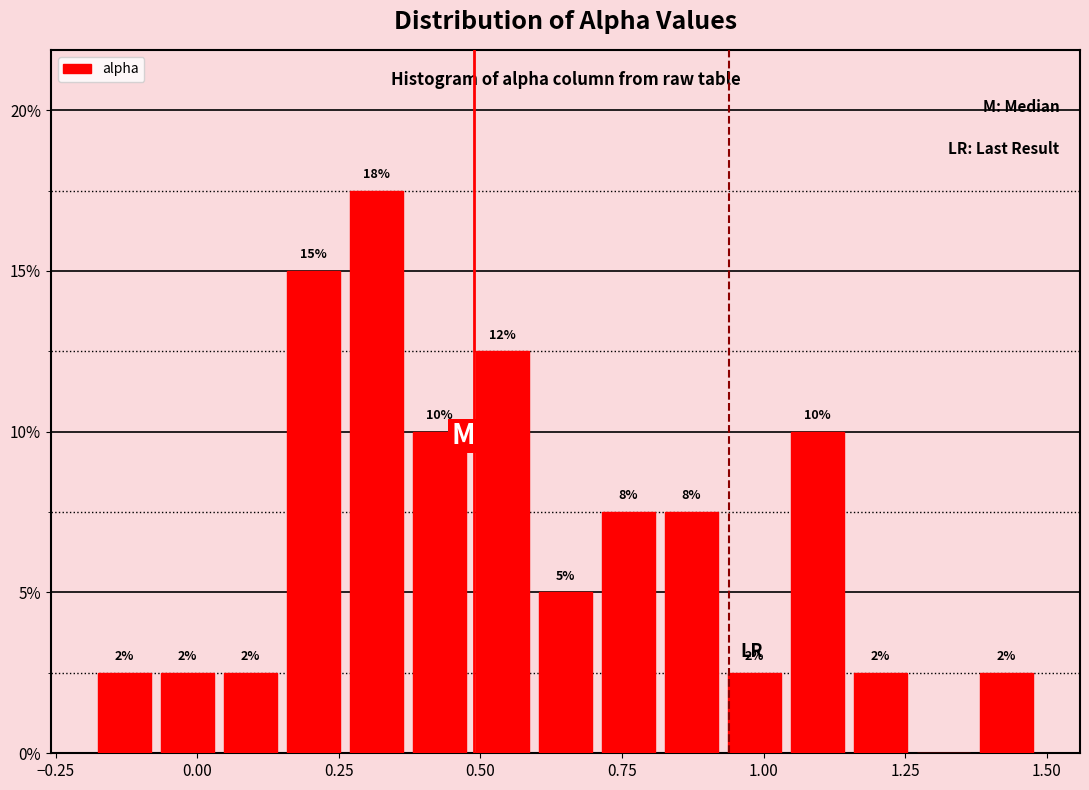

Read against the x-axis, roughly where is the centre of the tallest bar?

0.30